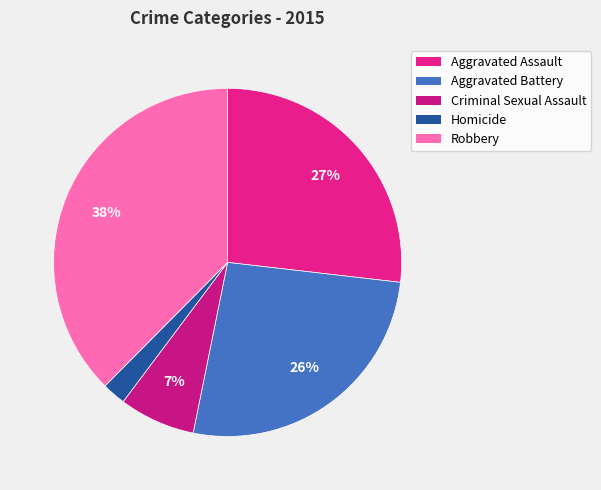

To the nearest percent, what is the average slice percentage?

20%